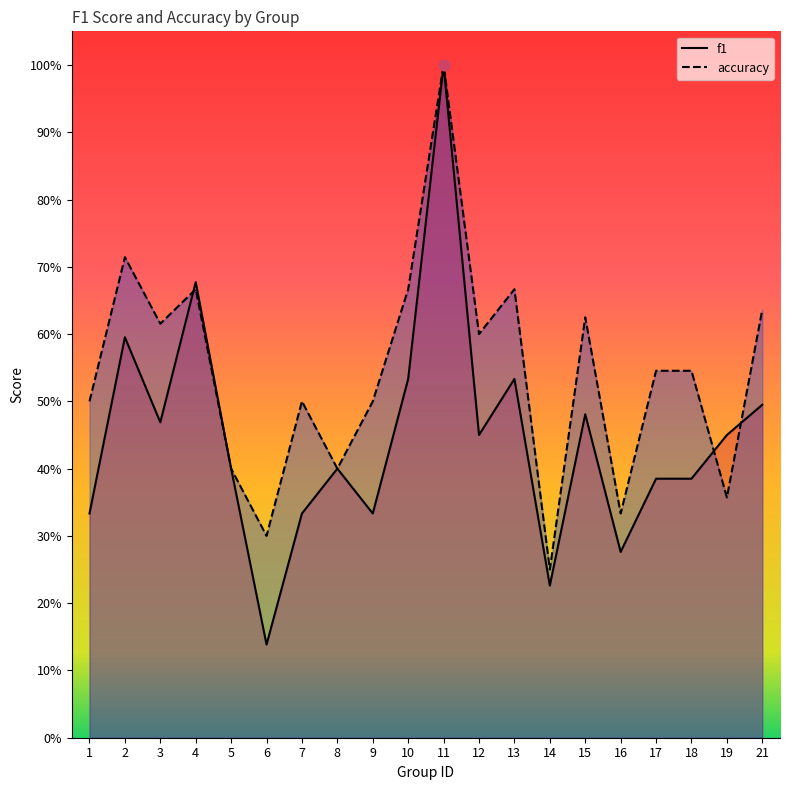

Which series contains the highest Y value?

f1